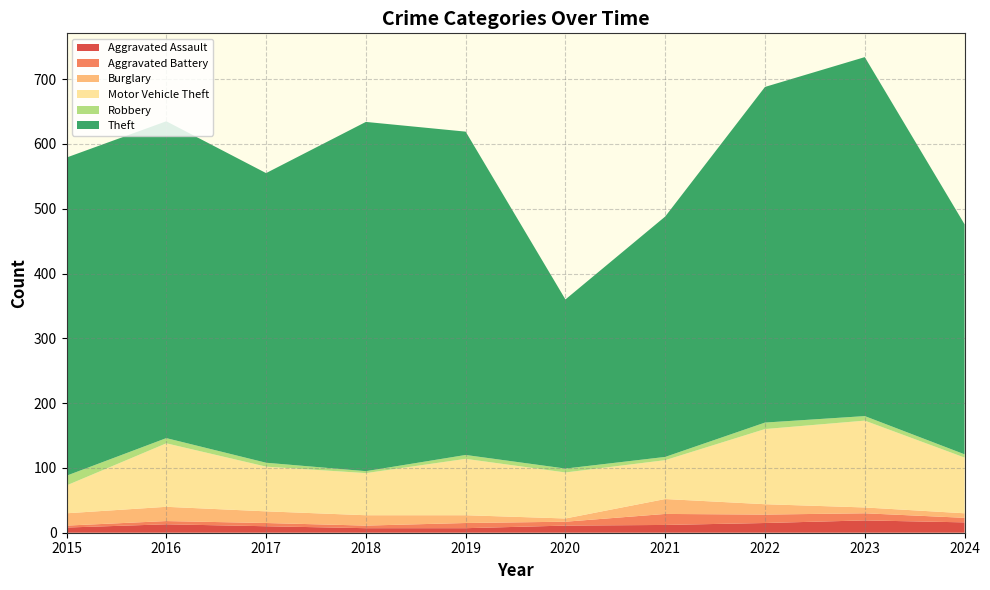

Reading left to right, what are all the values shown in this chart?

Aggravated Assault: 8	13	10	7	7	11	12	15	19	16
Aggravated Battery: 3	5	5	4	8	6	17	13	11	7
Burglary: 19	22	18	16	12	5	23	16	9	7
Motor Vehicle Theft: 43	98	69	65	87	71	60	116	134	86
Robbery: 15	8	6	3	6	6	5	10	7	5
Theft: 491	489	447	539	499	261	371	518	554	355